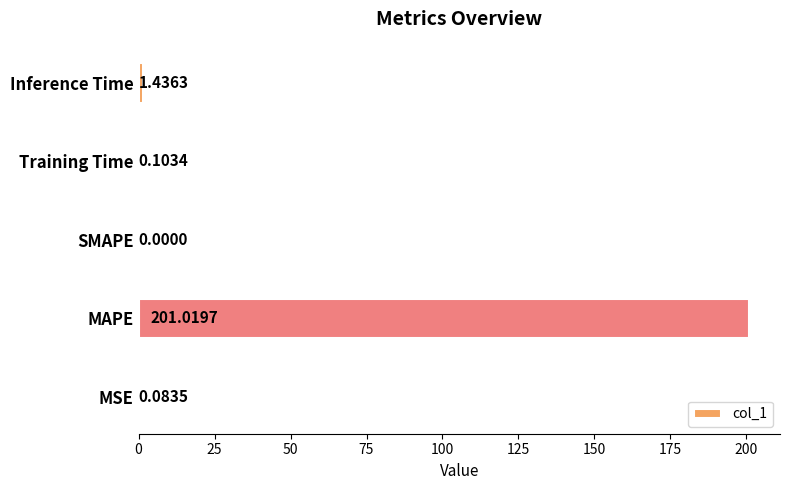

What is the ratio of the value at MAPE to the value at Inference Time?

140.0